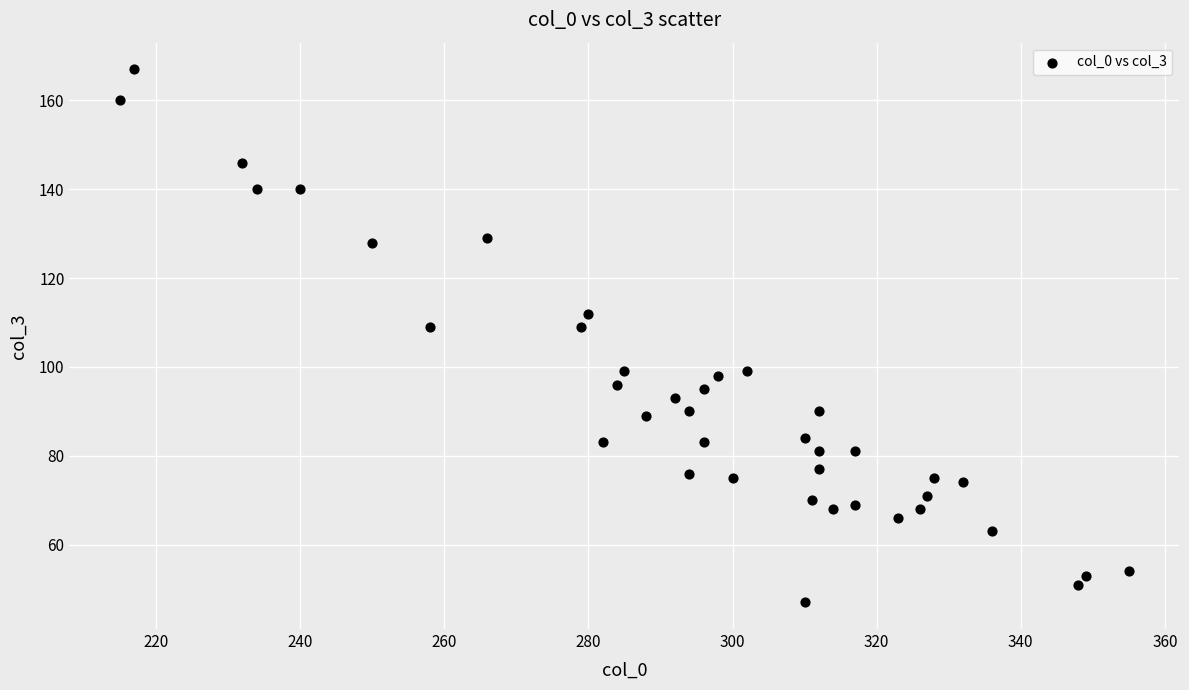

What is the range of X values (max minus min)?

140